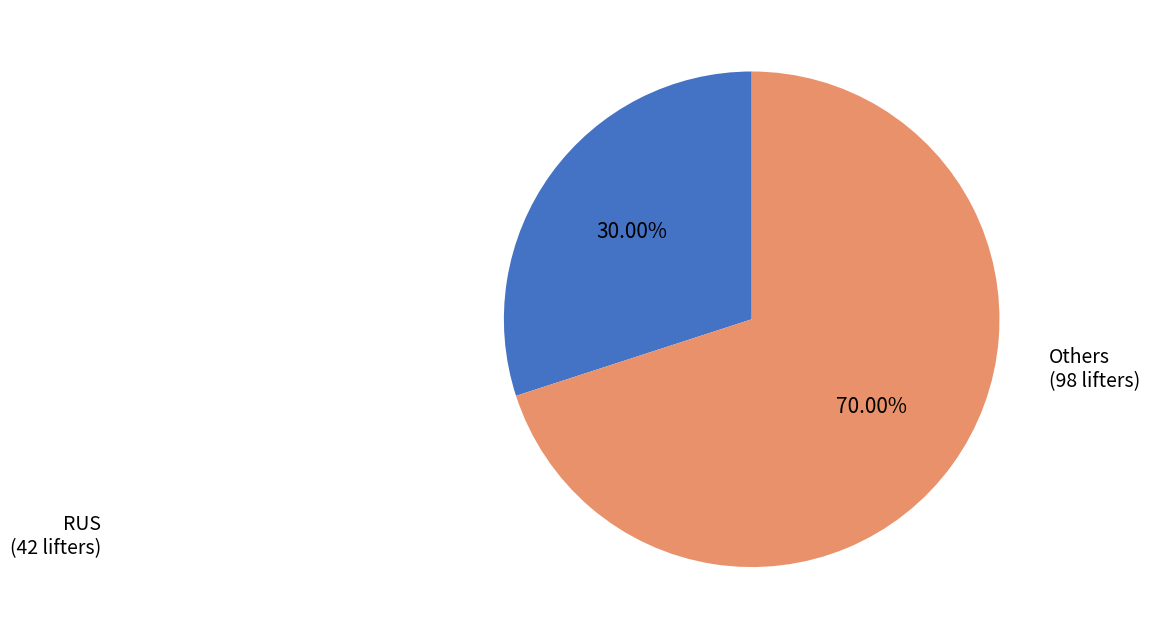

Combined, do Others (98 lifters) and RUS (42 lifters) account for over 50%?

Yes